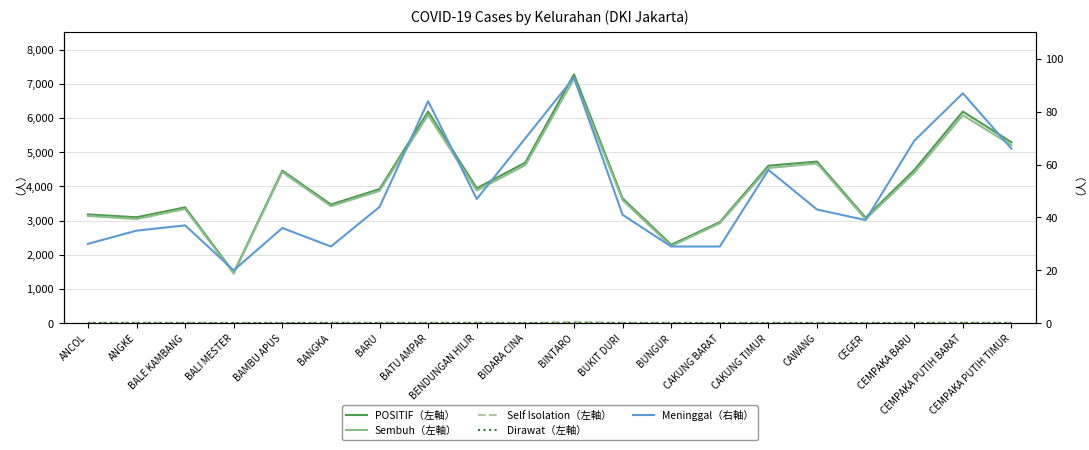

Does the chart display data point markers on the line(s)?

No